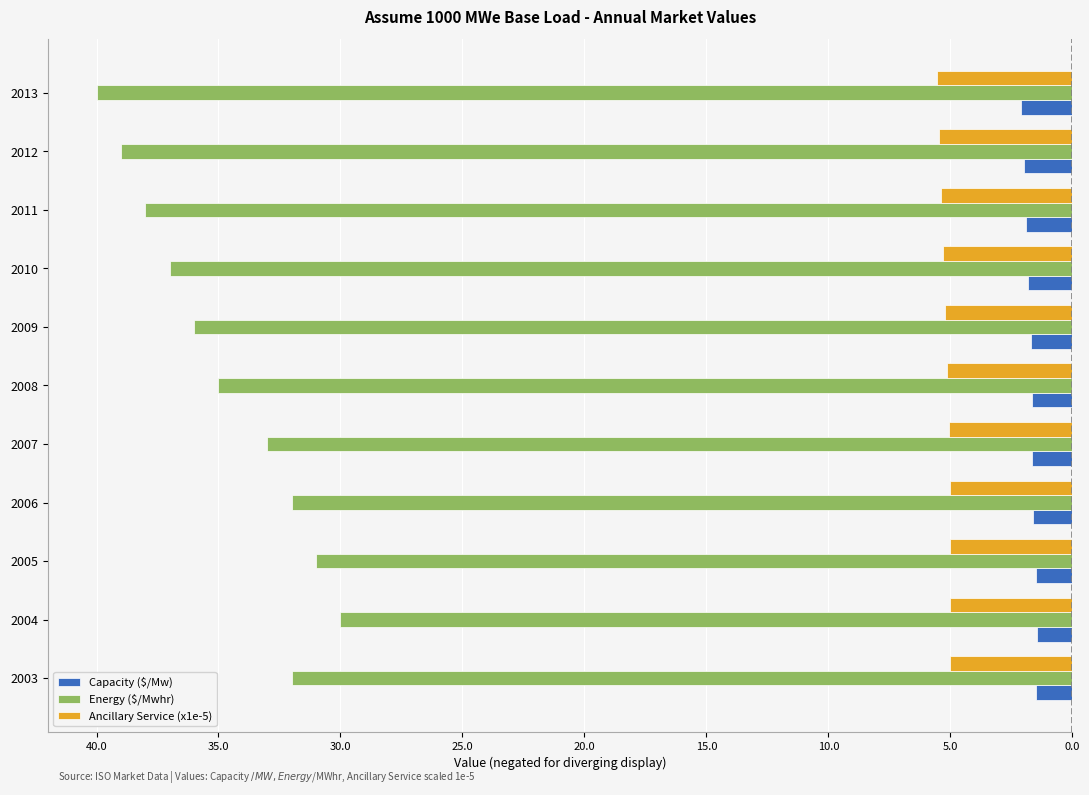

How many groups of bars are there?

11